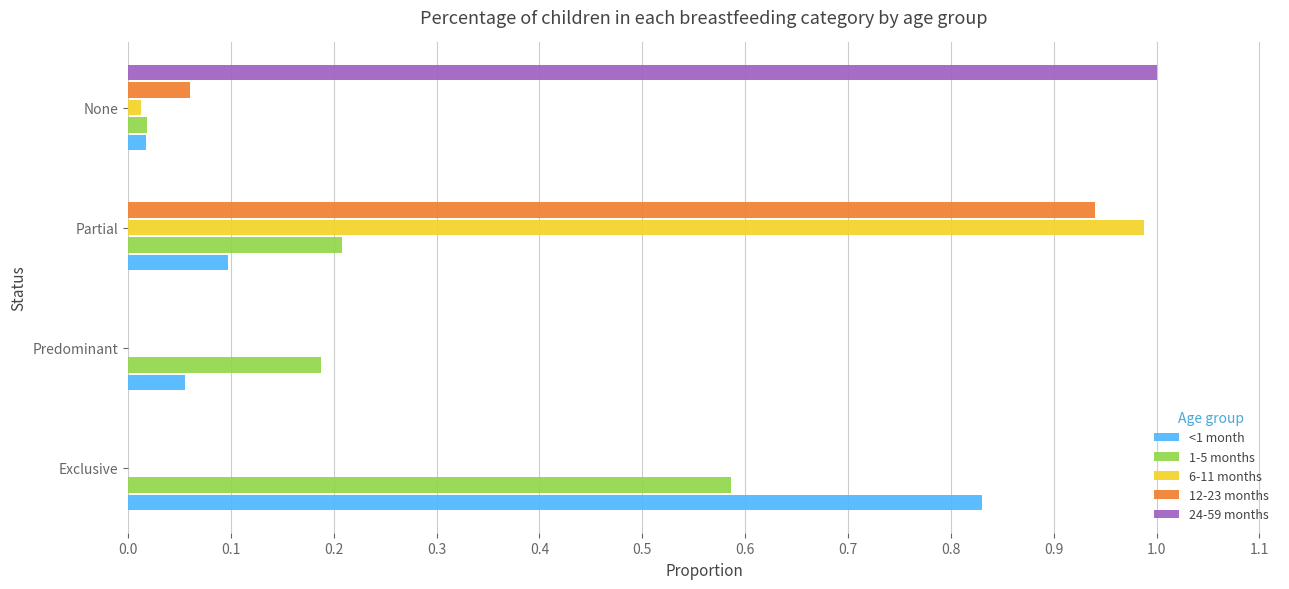

What is the total value across all series at Exclusive?

1.4